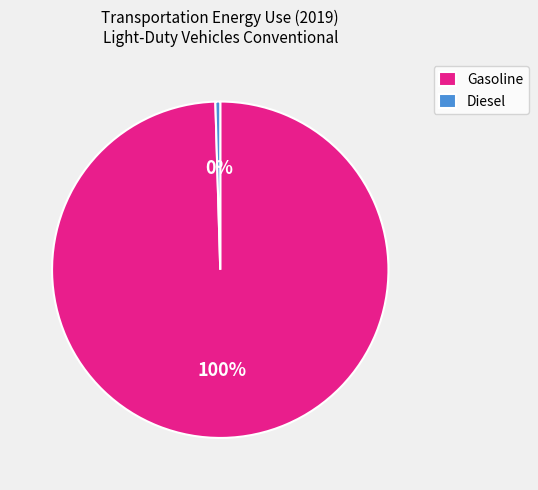

Between Gasoline and Diesel, which is larger?

Gasoline